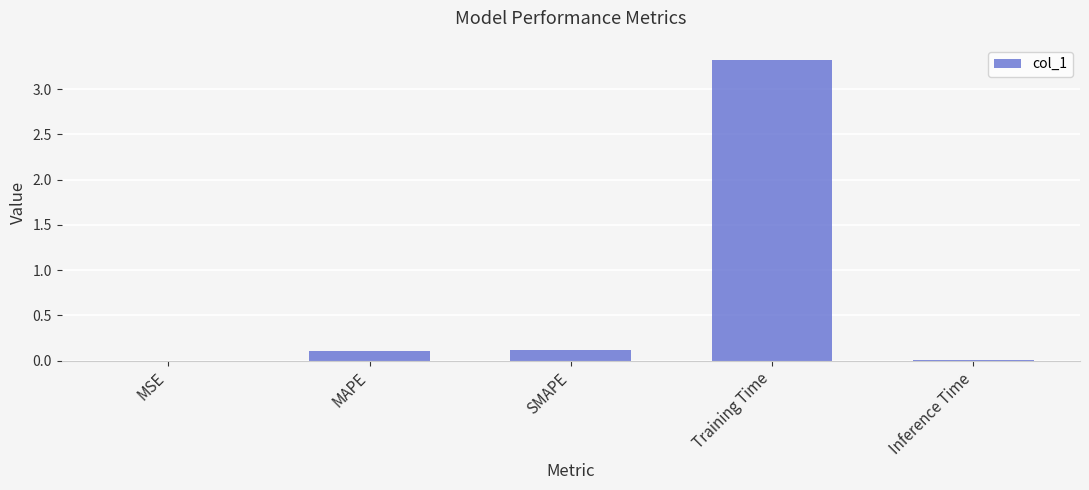

What is the sum of all values?

3.6